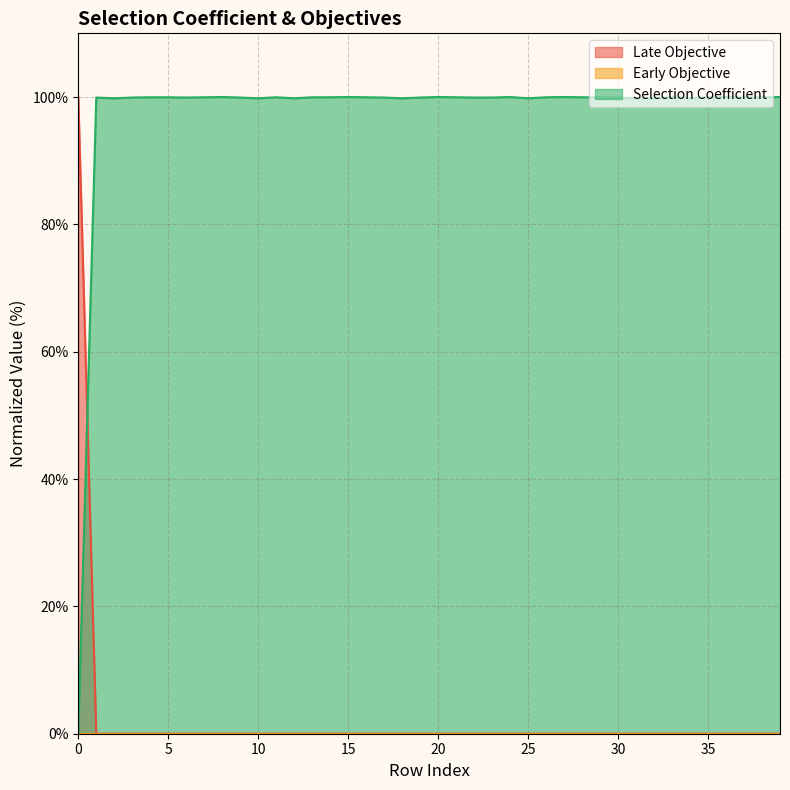

True or false: Selection Coefficient and Late Objective cross at least once.

True